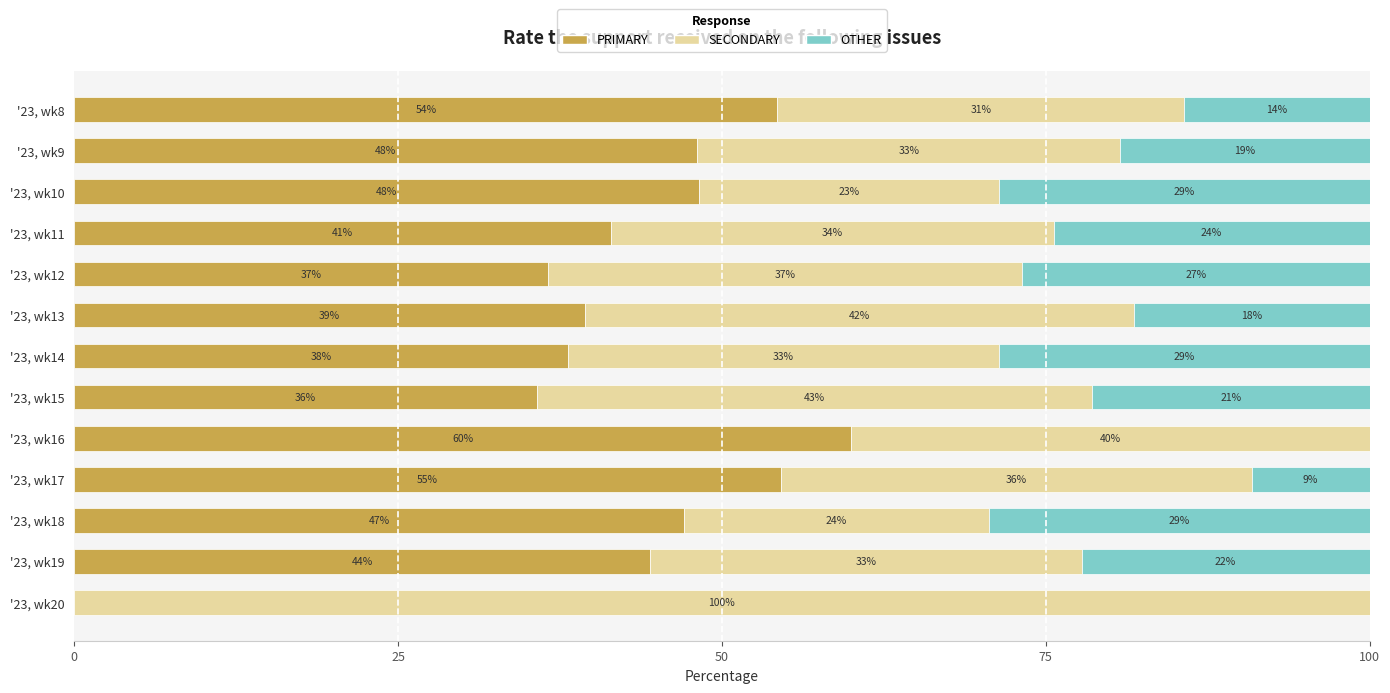

What are all the series names shown in the legend?

PRIMARY, SECONDARY, OTHER